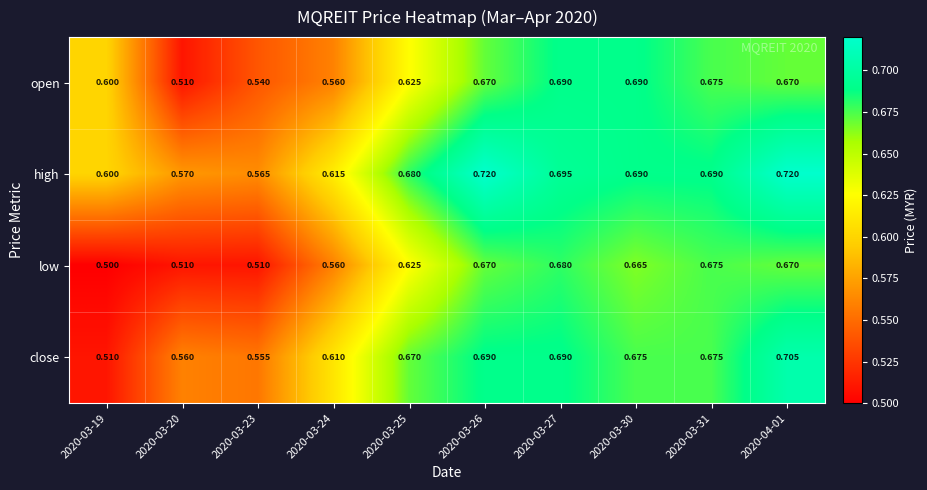

Which series has the widest spread of values?

close